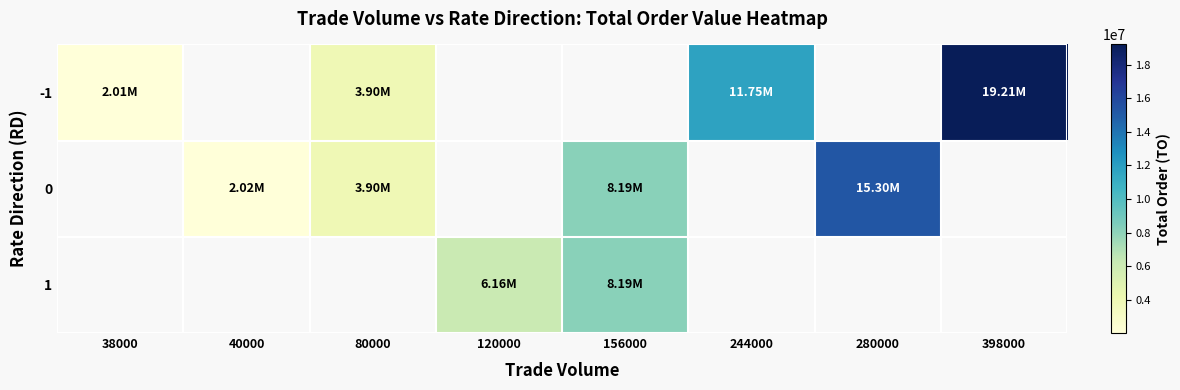

How many values in 0 are above zero?

4